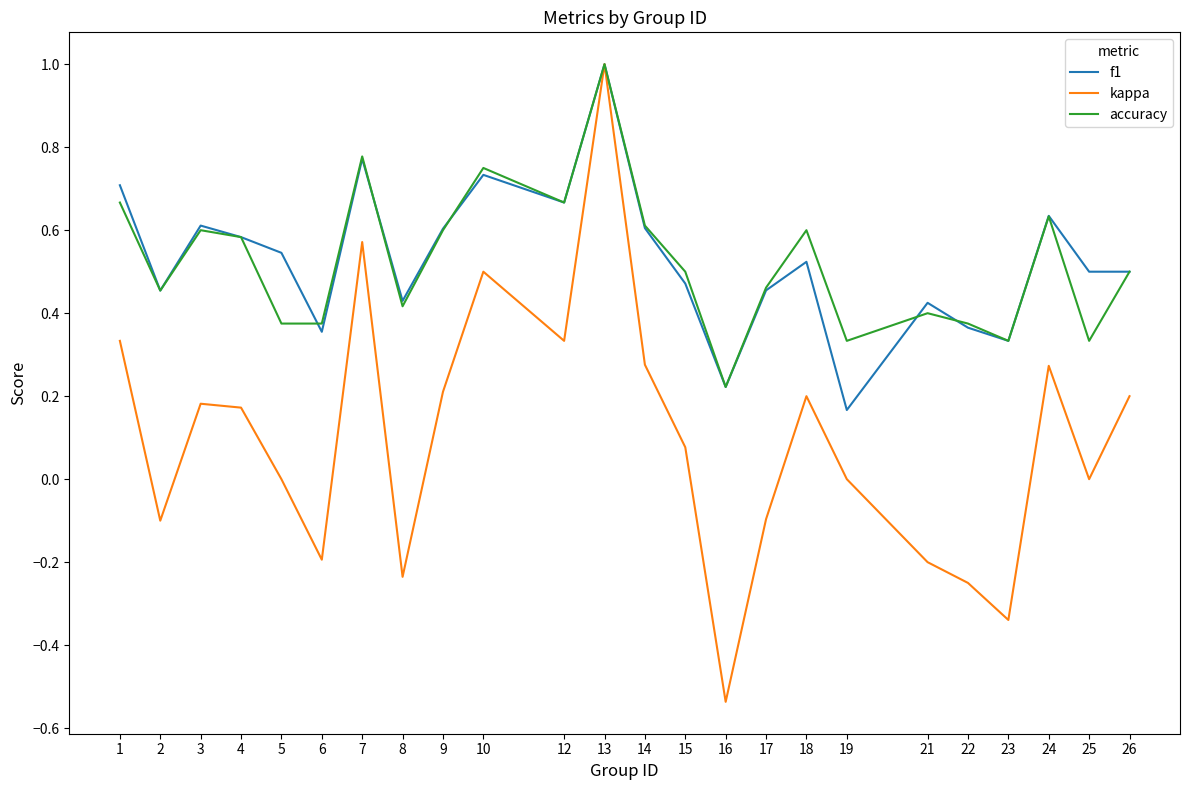

Which series changed the most between 9 and 16?

kappa